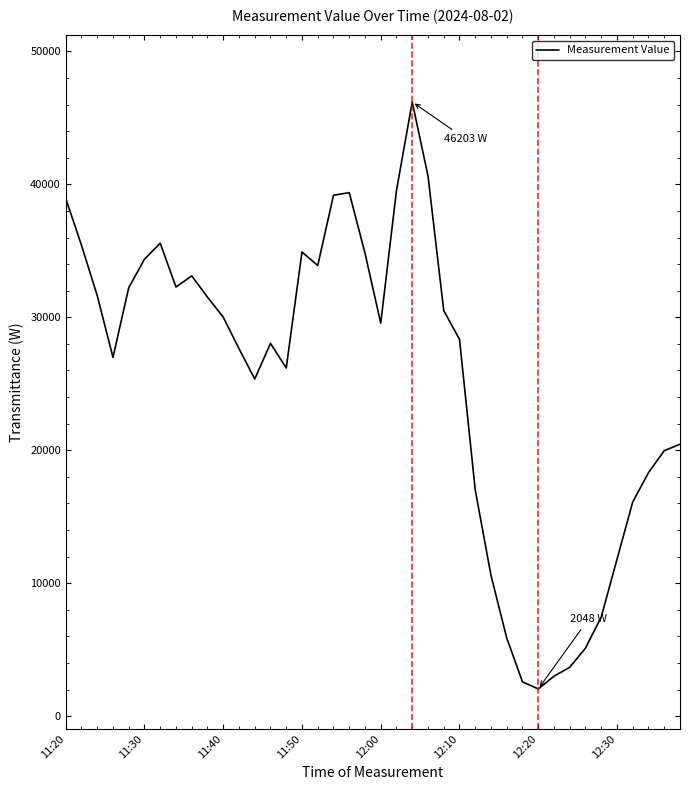

True or false: there are more than 0 points higher than both neighbors.

True